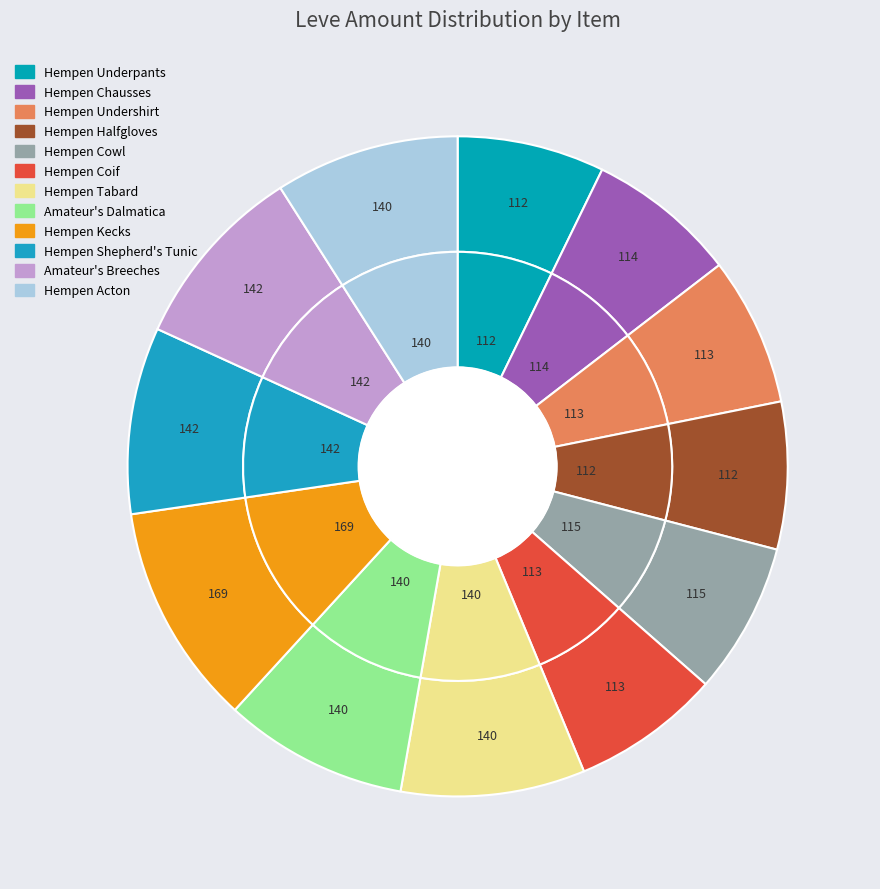

How many slices are in this pie chart?

12